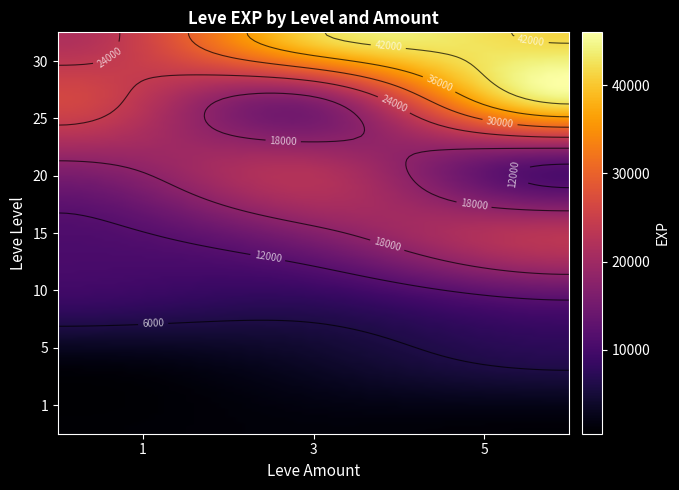

Between 1 and 3, which series saw the biggest shift?

30